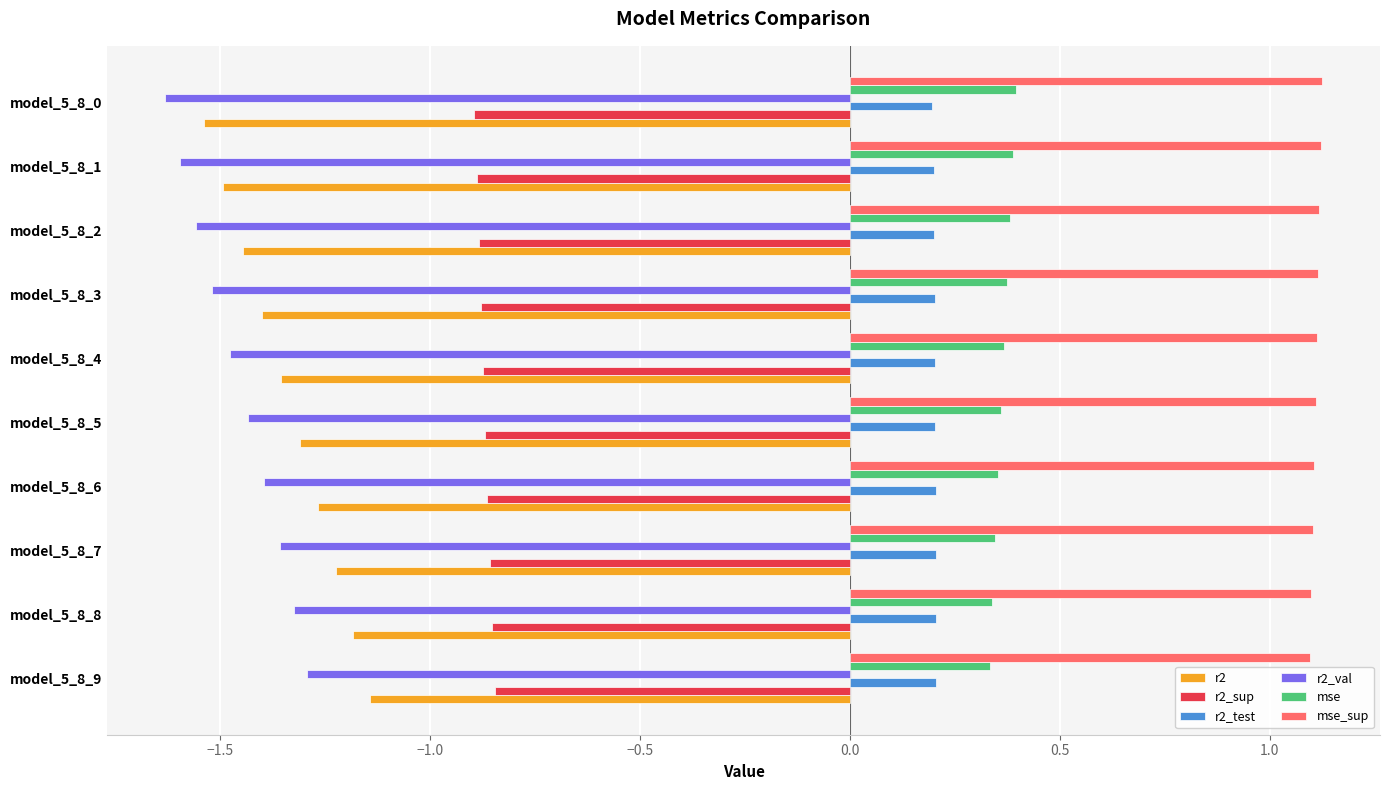

The mse_sup series shows 1.1 at model_5_8_5. True or false?

True